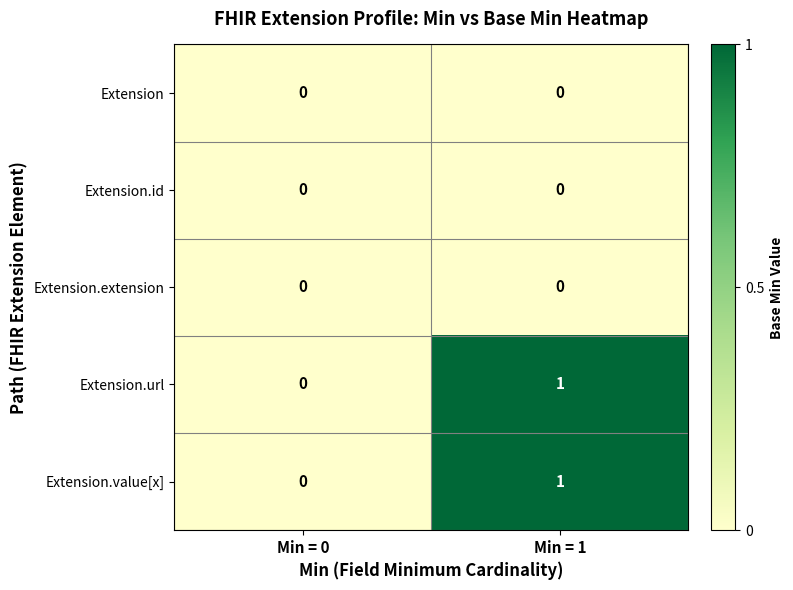

At which category is the sum across all series the highest?

Min = 1